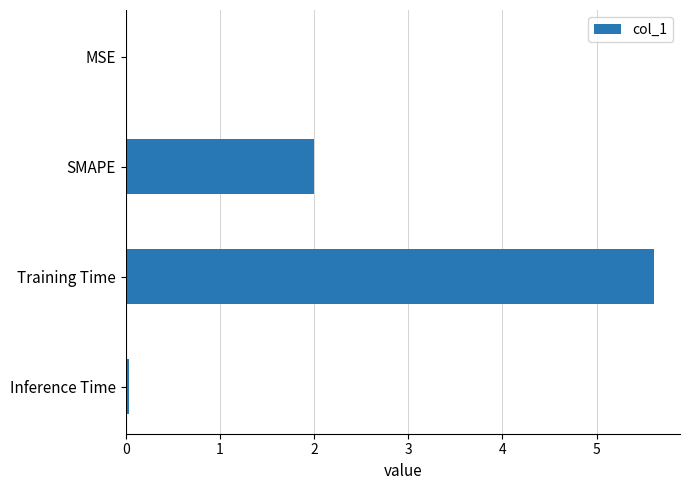

What is the maximum value shown in the chart?

5.6